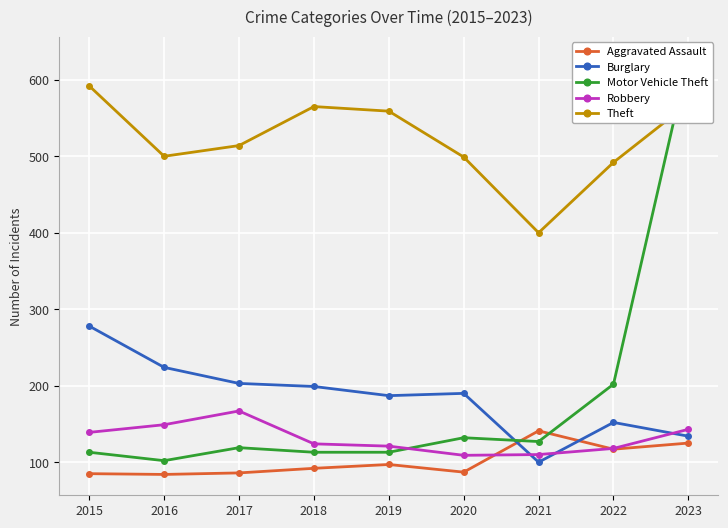

At which label does Theft first exceed 514?

2015